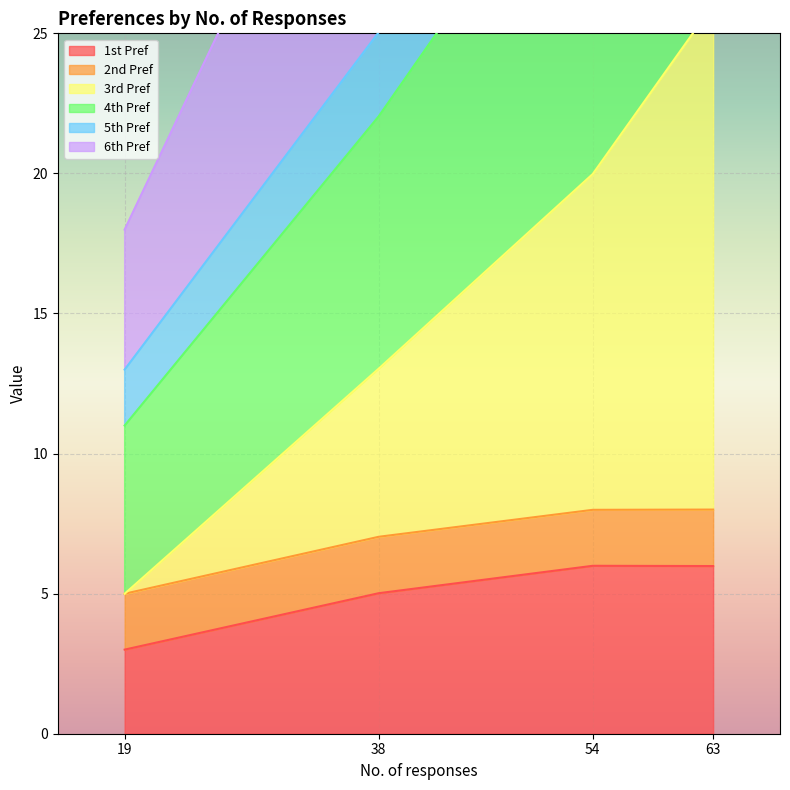

Is it true that 1st Pref equals 6.0 at 63?

True